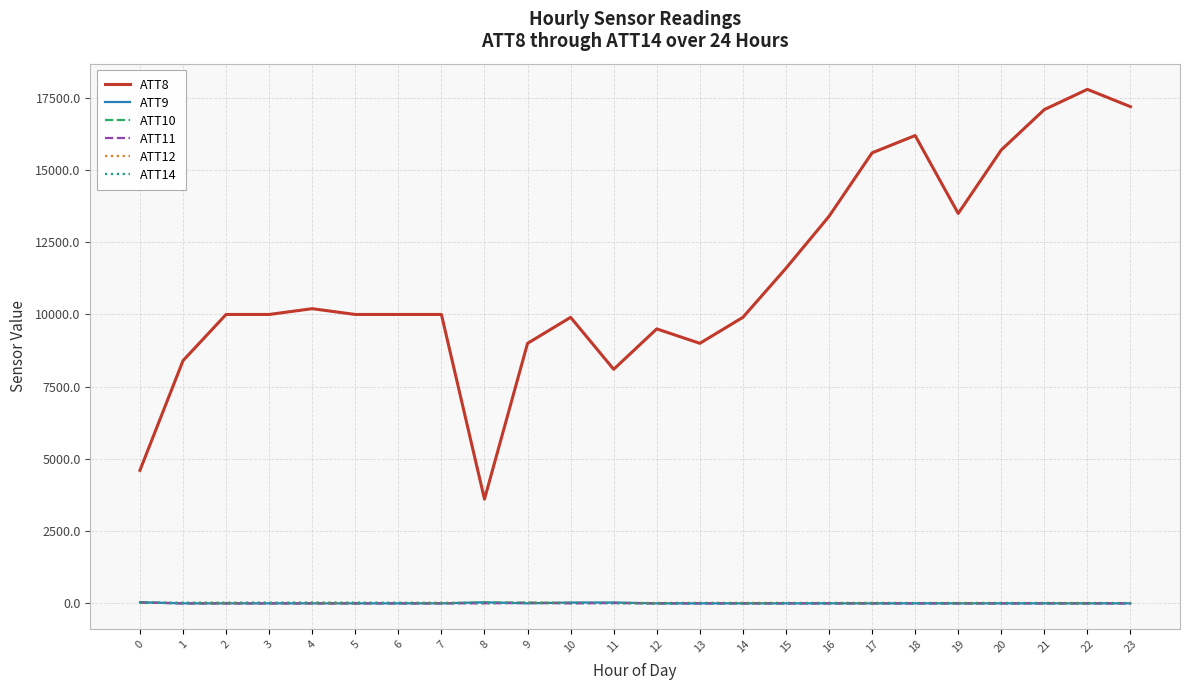

How many lines are shown in the chart?

6